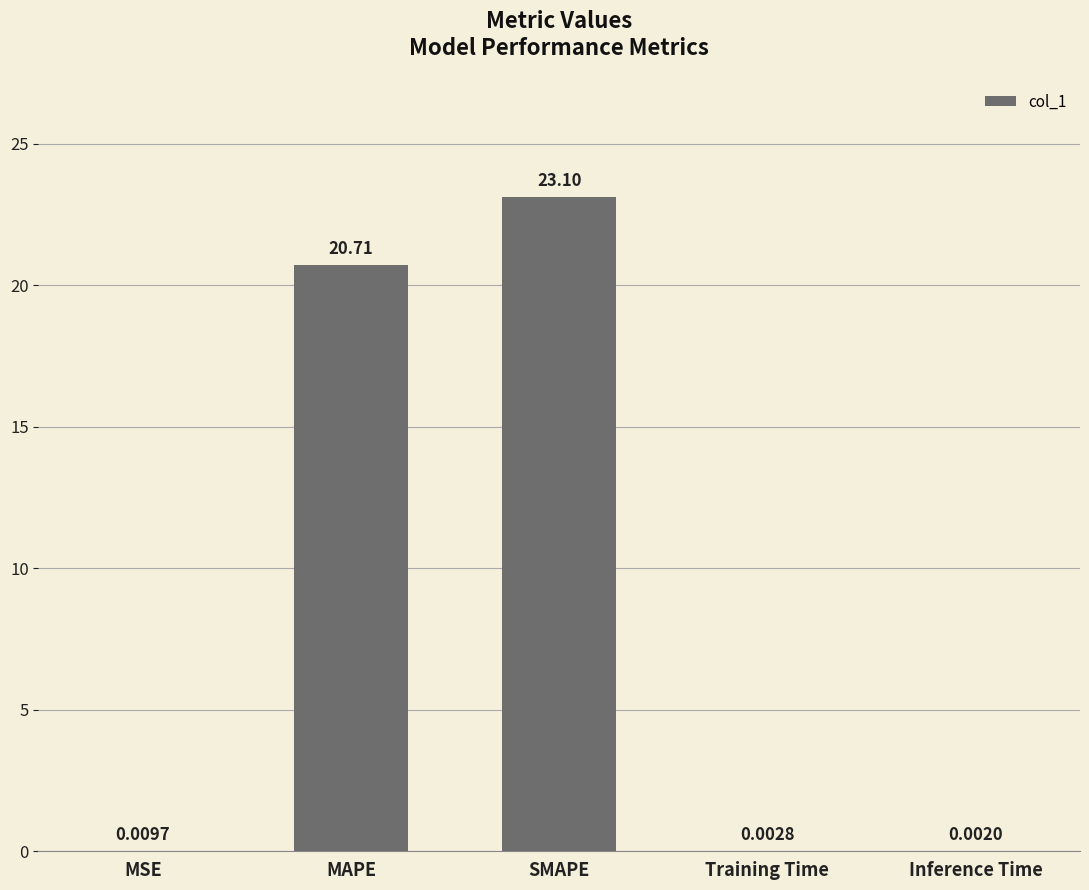

What is the sum of all values?

43.8